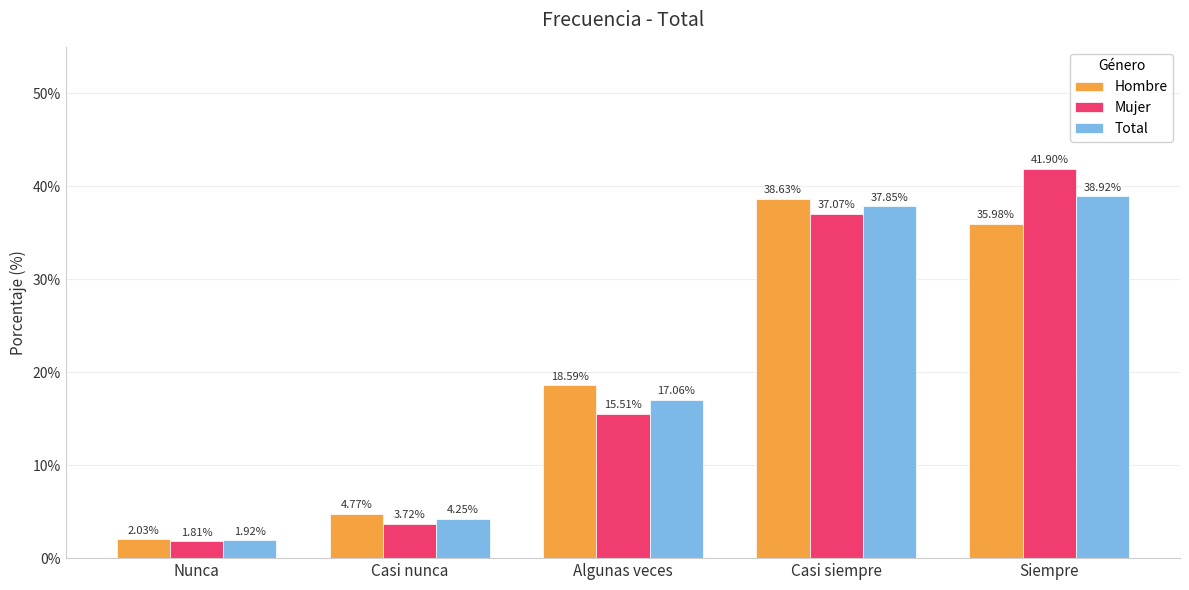

Where is Total nearest to the value 20?

Algunas veces